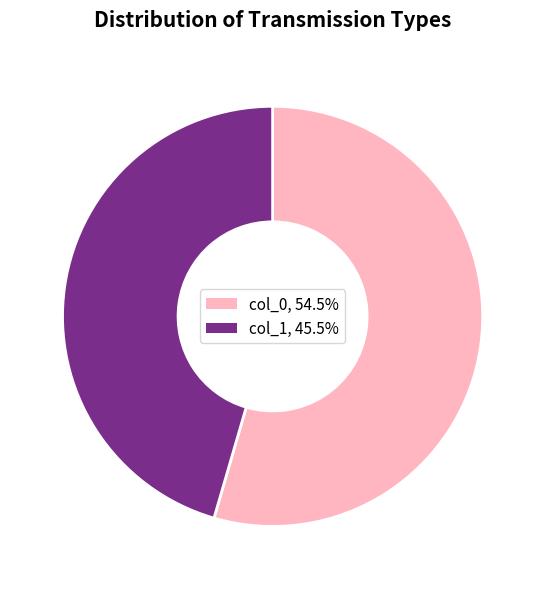

Is there a majority slice in this chart?

Yes